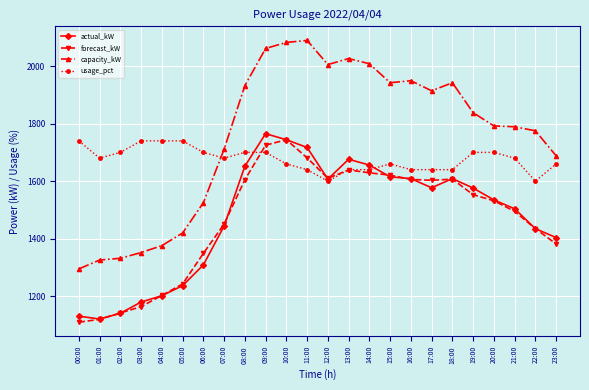

What is the sum of all forecast_kW values?

35249